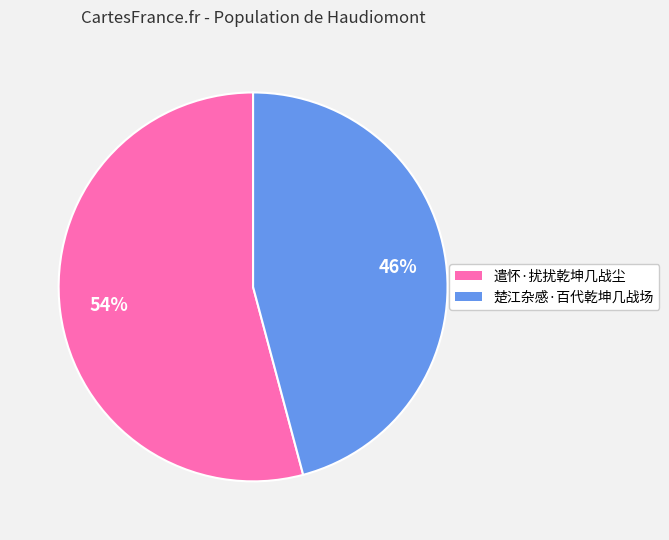

Between 楚江杂感·百代乾坤几战场 and 遣怀·扰扰乾坤几战尘, which is larger?

遣怀·扰扰乾坤几战尘